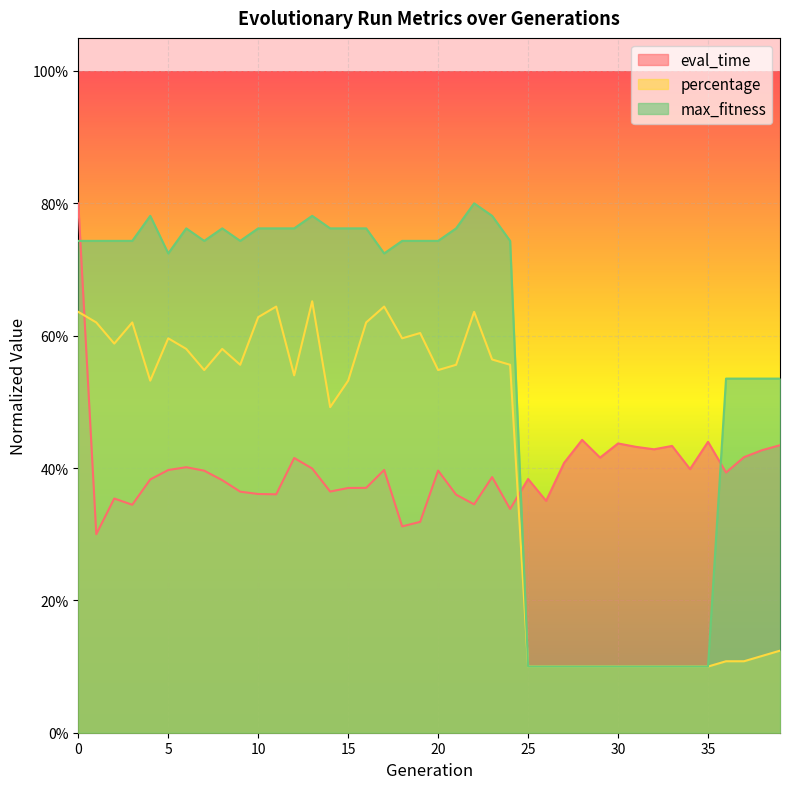

What is the sum of the max_fitness values at 2 and 27?

0.8